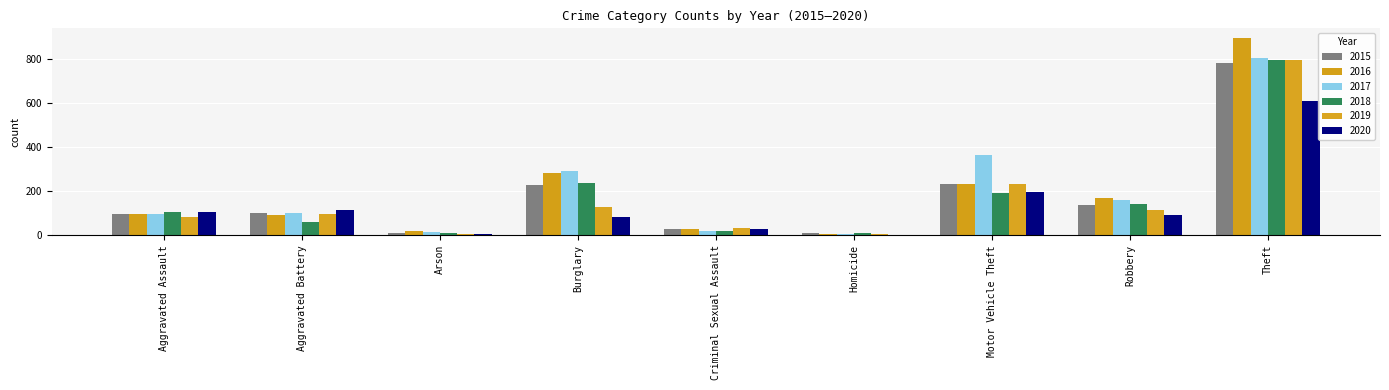

What is the spread (max minus min) of values at Robbery?

77